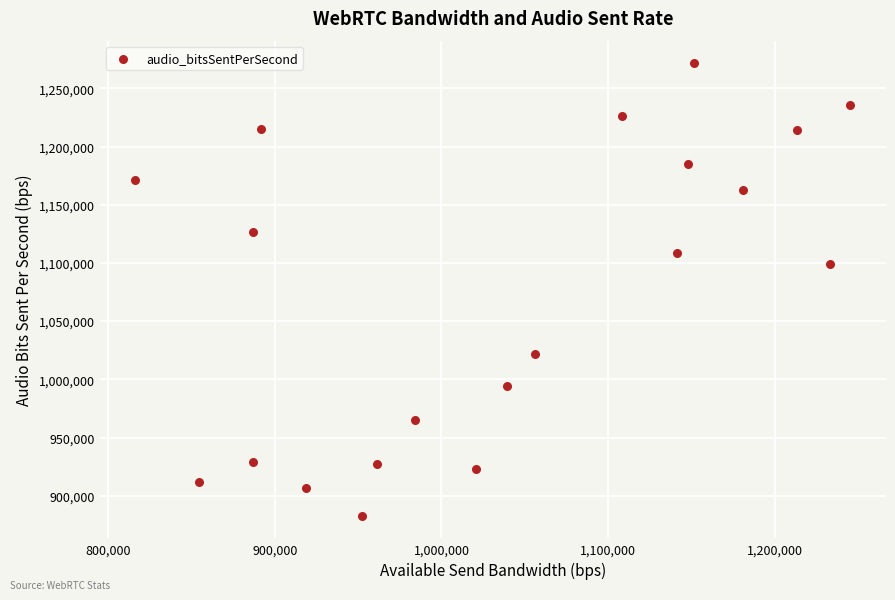

What is the range of Y values (max minus min)?

388728.0